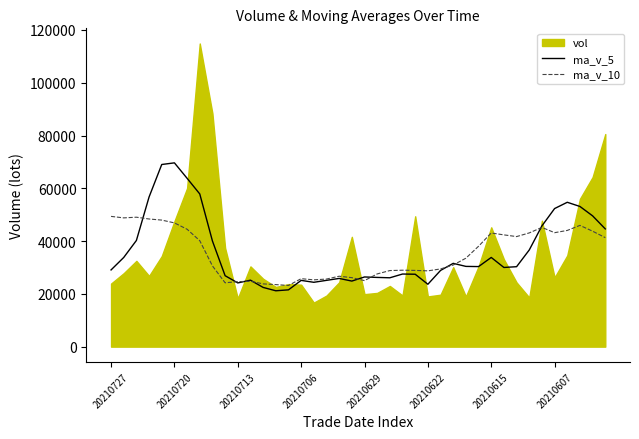

Which series ends up on top after the final intersection of ma_v_5 and ma_v_10?

ma_v_5